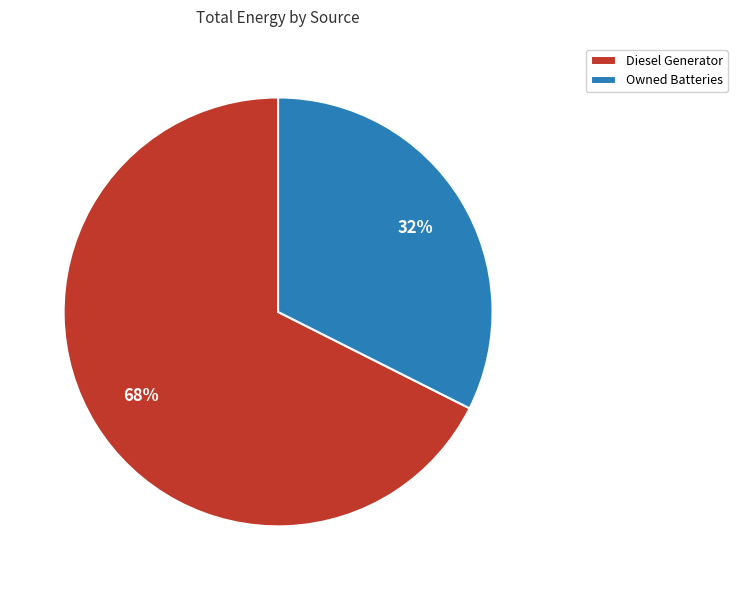

Is the sum of Owned Batteries and Diesel Generator greater than half?

Yes